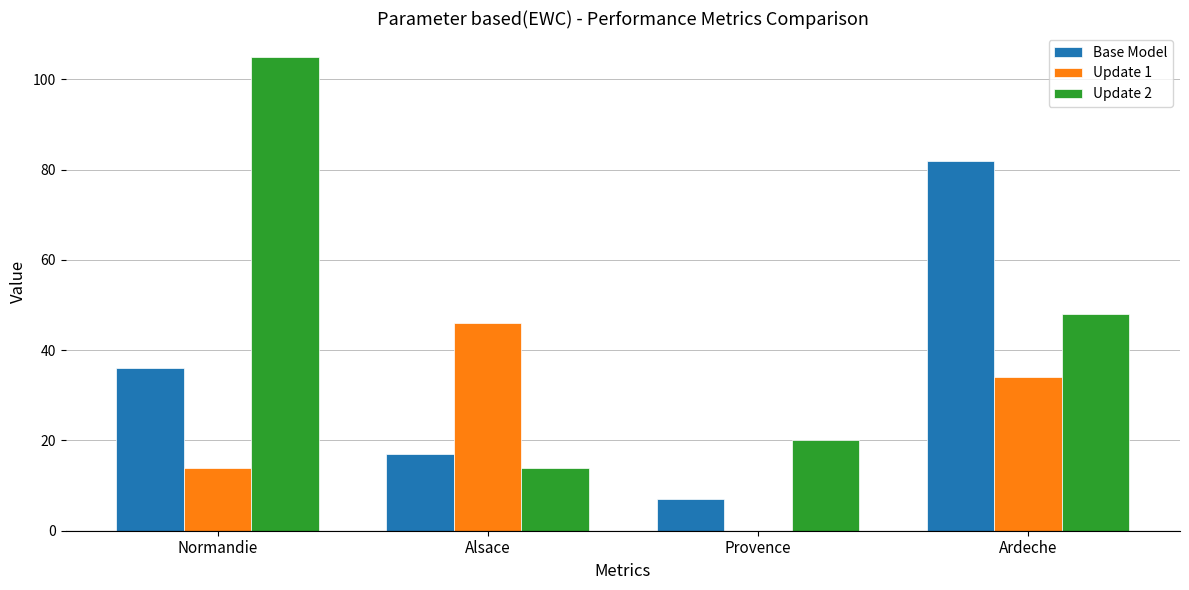

What is the sum of the Base Model values at Normandie and Ardeche?

118